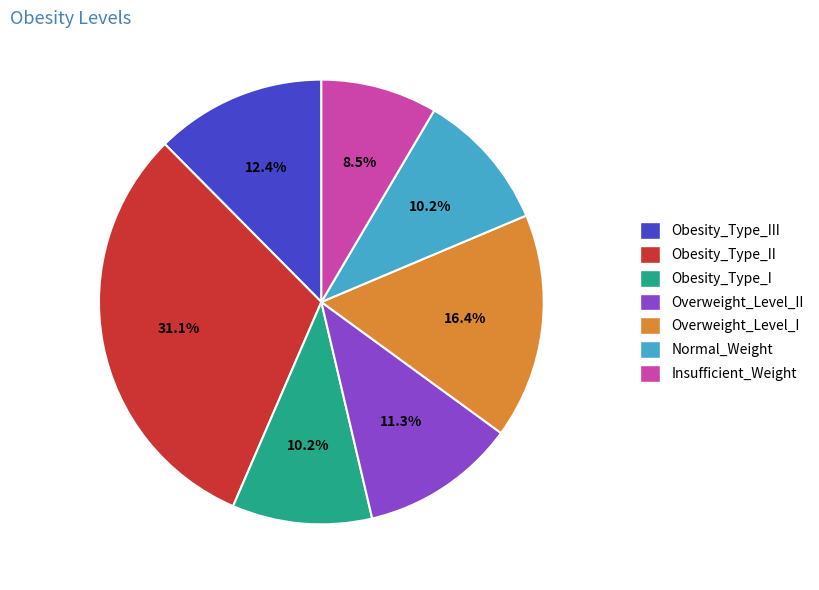

How many segments does this pie chart have?

7